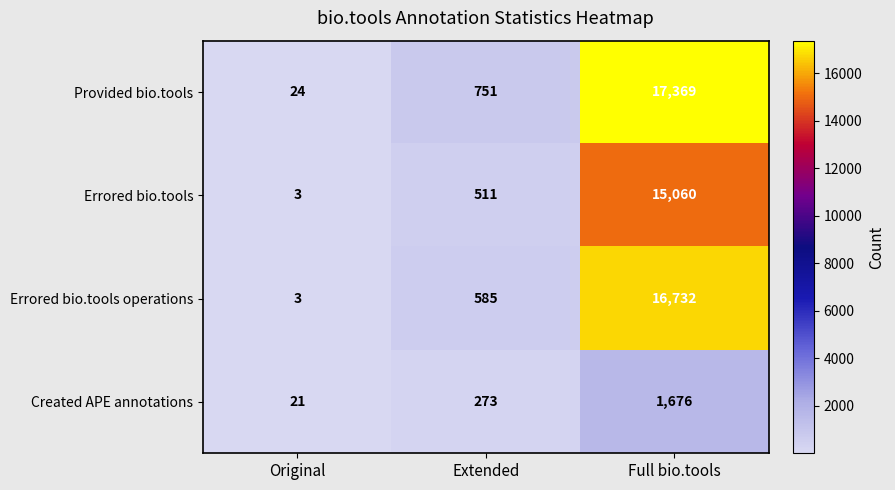

List the series in order of their peak value, highest first.

Provided bio.tools, Errored bio.tools operations, Errored bio.tools, Created APE annotations